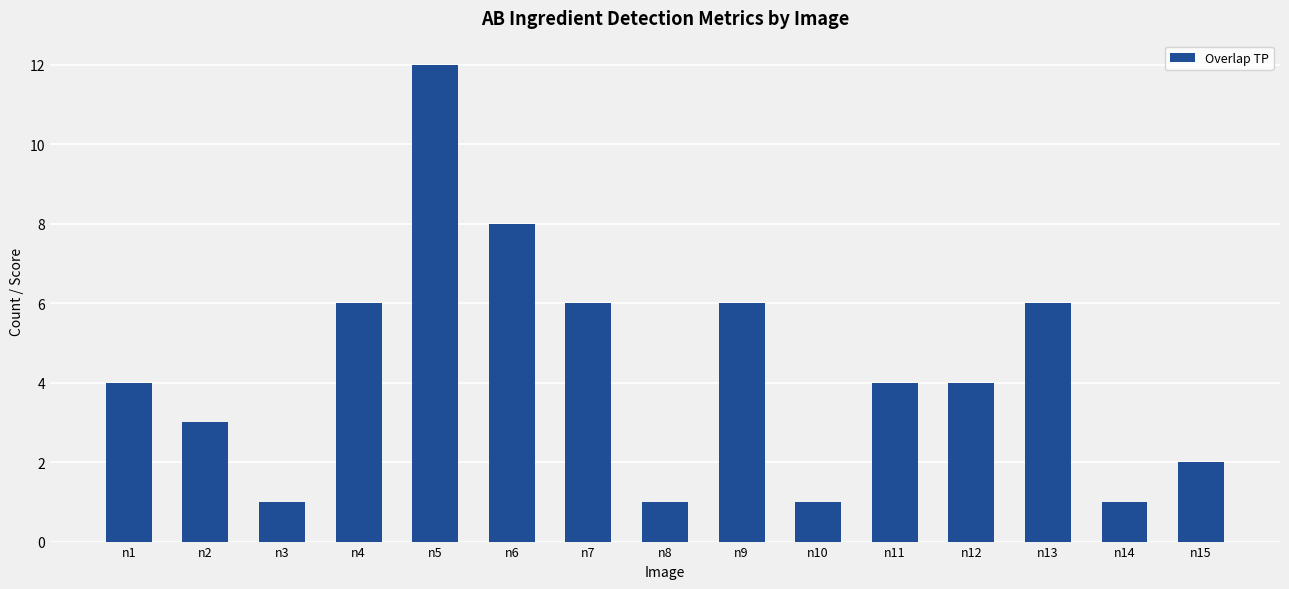

Reading left to right, what are all the values shown in this chart?

4	3	1	6	12	8	6	1	6	1	4	4	6	1	2